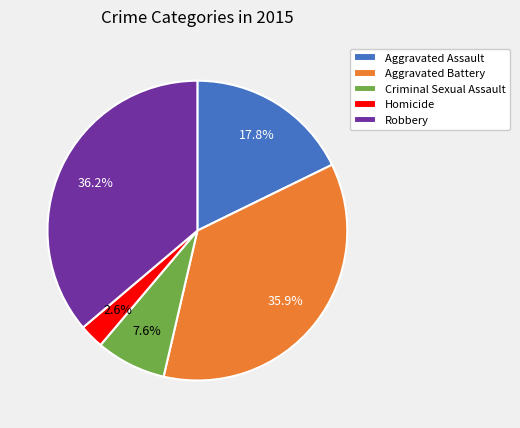

What is the ratio of the value at Criminal Sexual Assault to the value at Aggravated Assault?

0.4